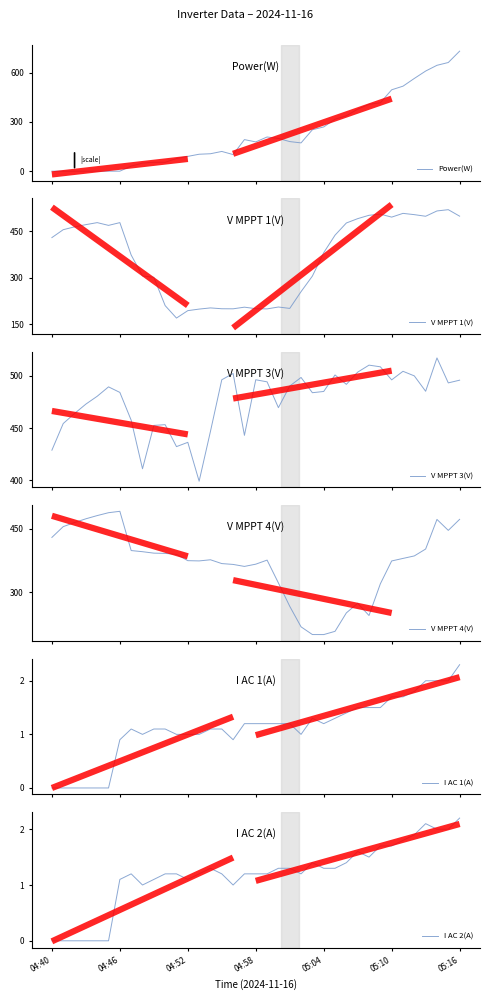

What are all the series names shown in the legend?

Power(W), V MPPT 1(V), V MPPT 3(V), V MPPT 4(V), I AC 1(A), I AC 2(A)